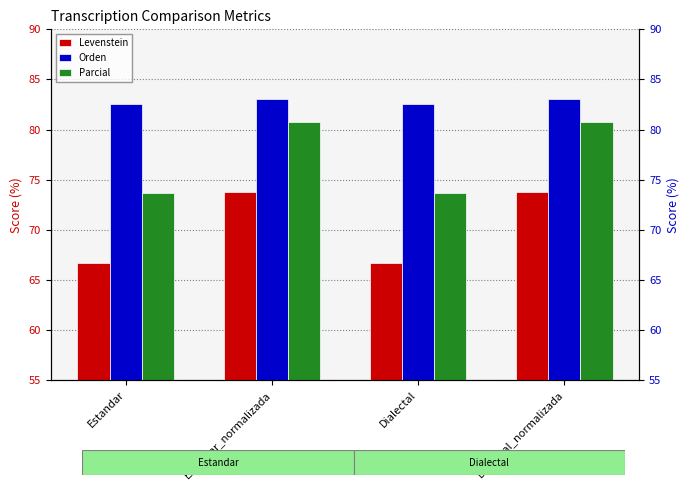

What is the sum of all Parcial values?

309.0